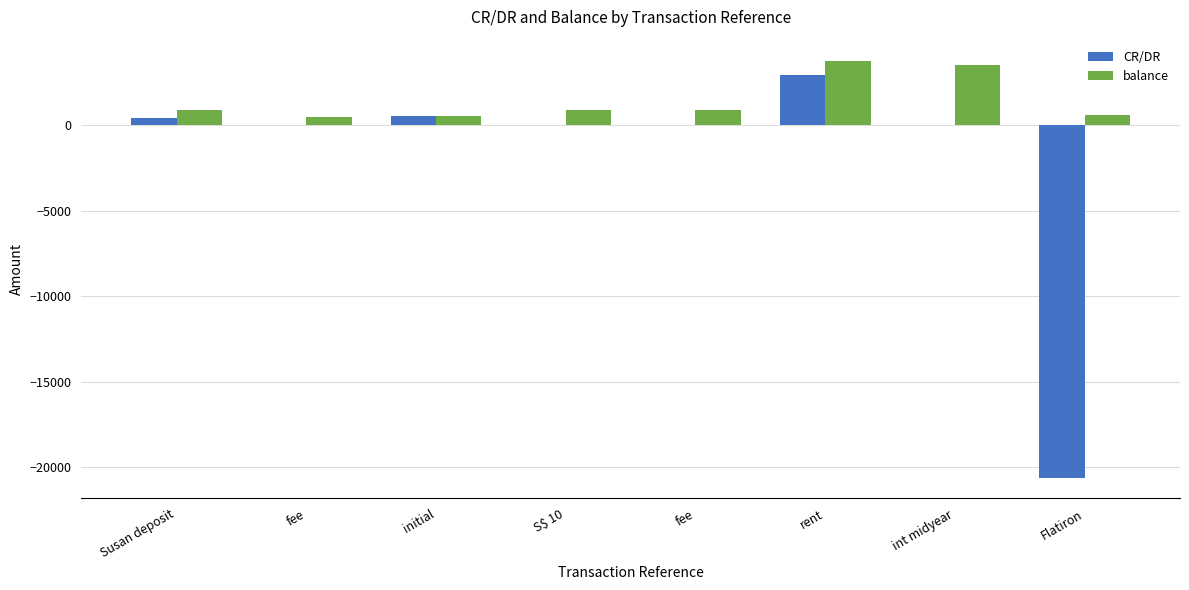

What is the total value across all series at fee?

484.0